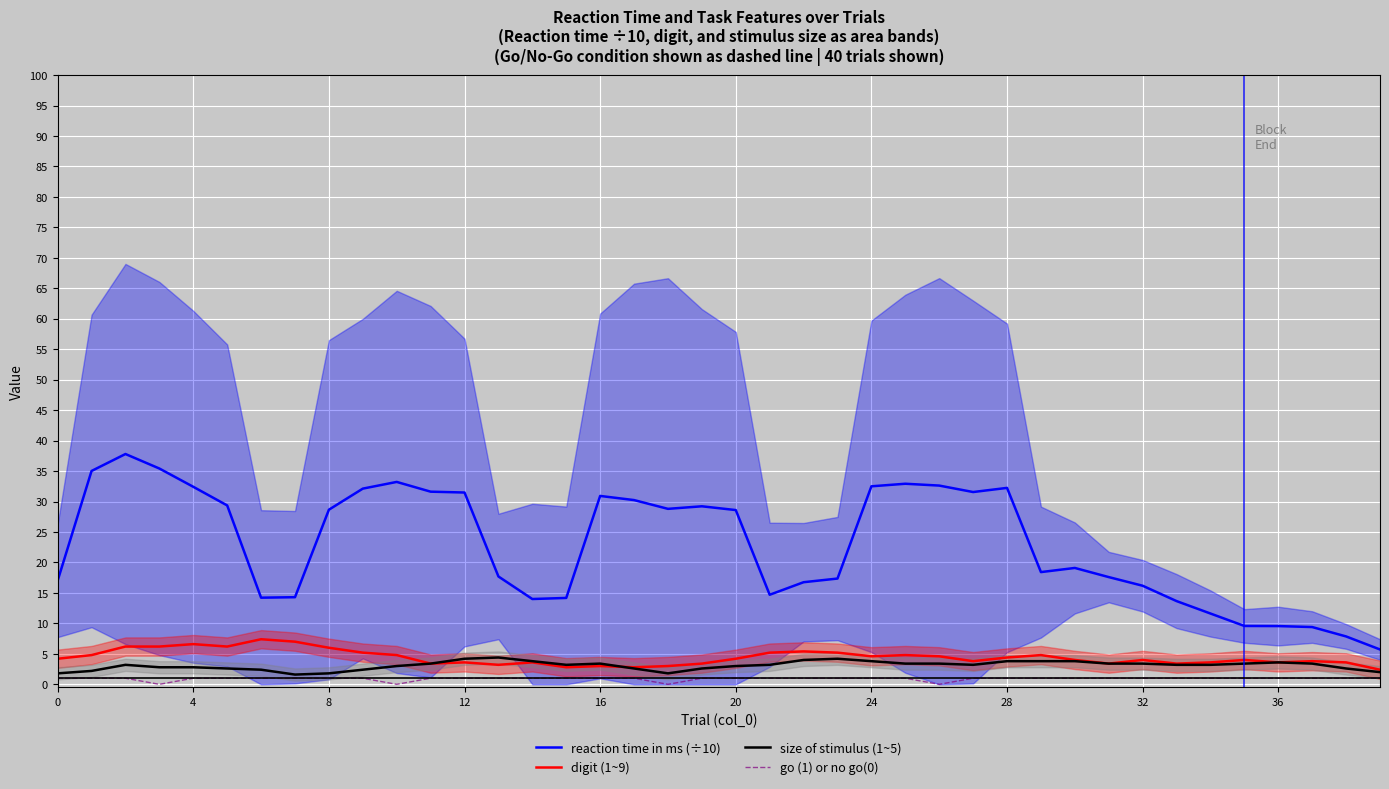

In size of stimulus (1~5), how many points are higher than both neighbors (excluding endpoints)?

6